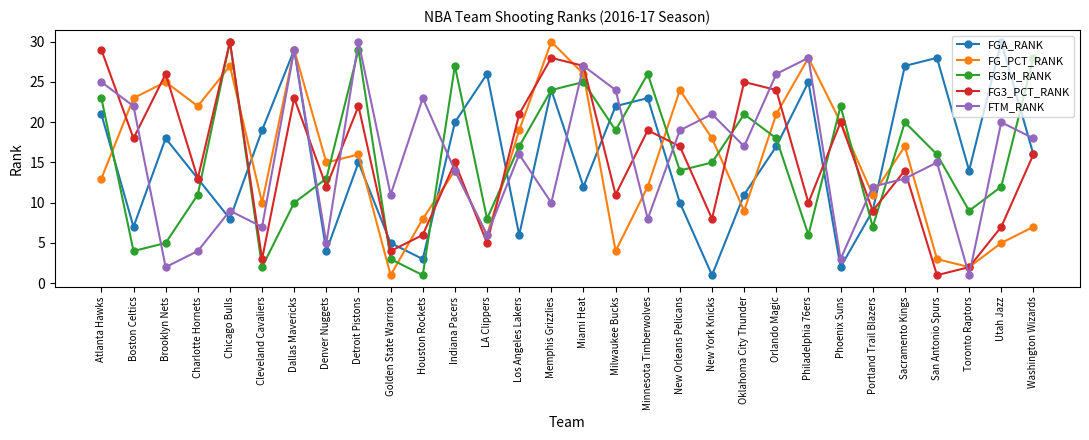

The FG3M_RANK series shows 30 at Chicago Bulls. True or false?

True